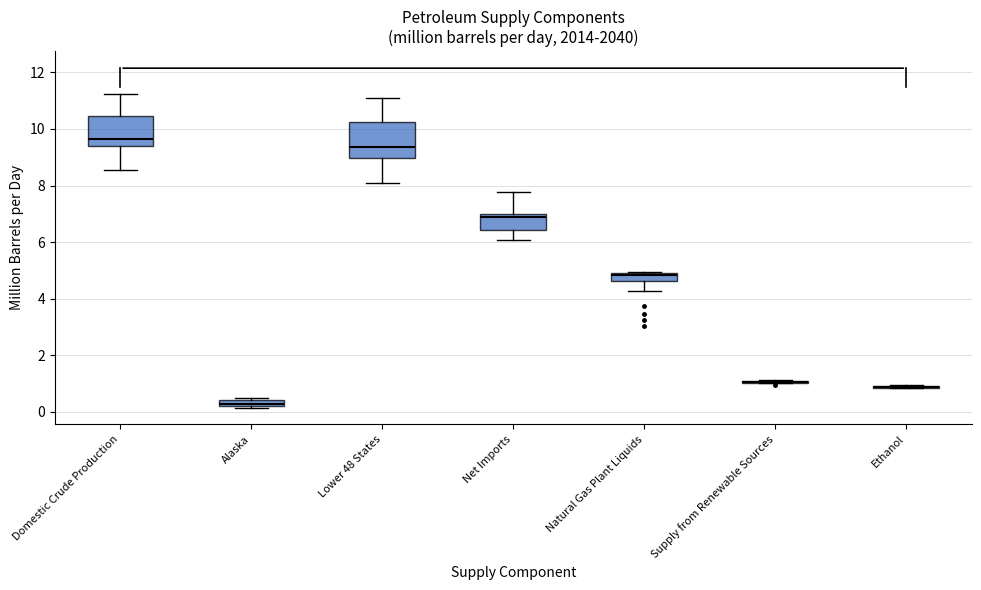

Where is the lower edge of the box for Domestic Crude Production on the y-axis? The values are not printed on the chart, so give them approximately, as read against the axis.

9.4